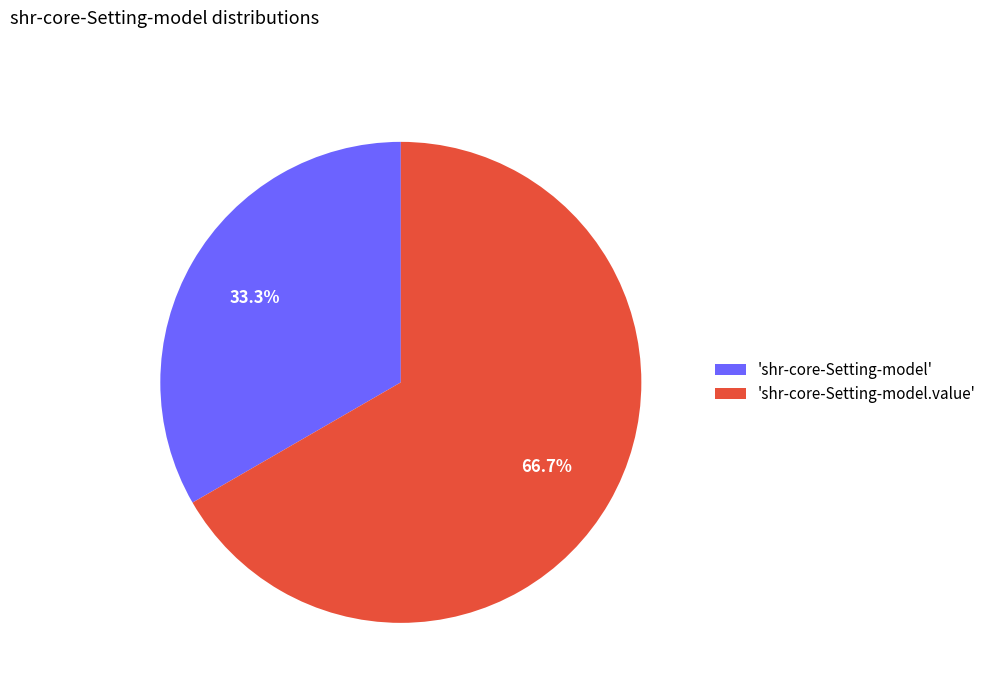

Between 'shr-core-Setting-model.value' and 'shr-core-Setting-model', which is larger?

'shr-core-Setting-model.value'